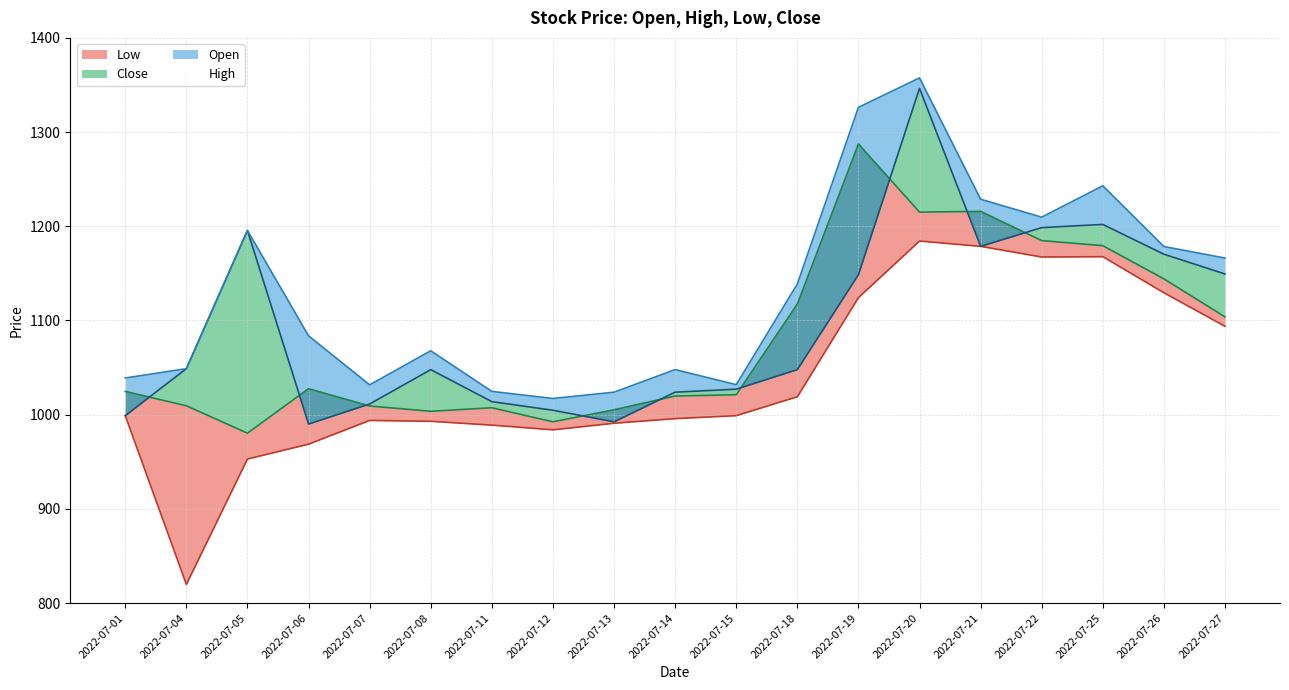

Which has a higher value, 2022-07-14 or 2022-07-20?

2022-07-20